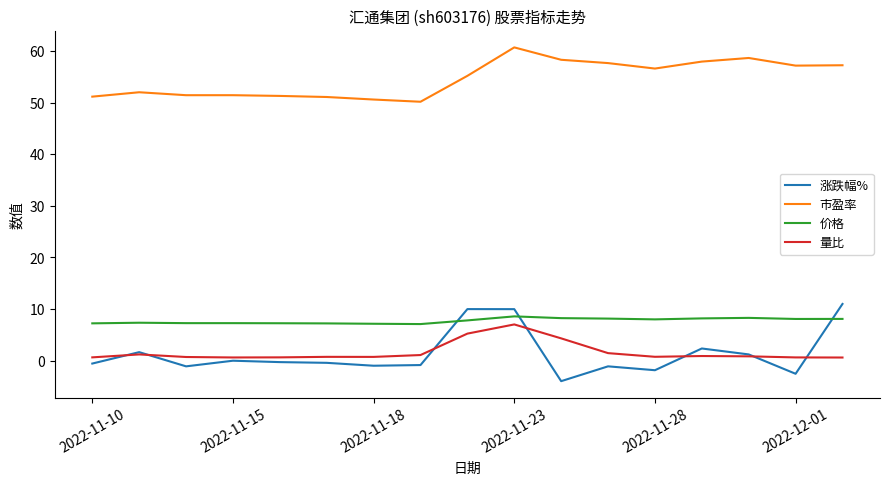

True or false: 价格 and 量比 cross at least once.

False